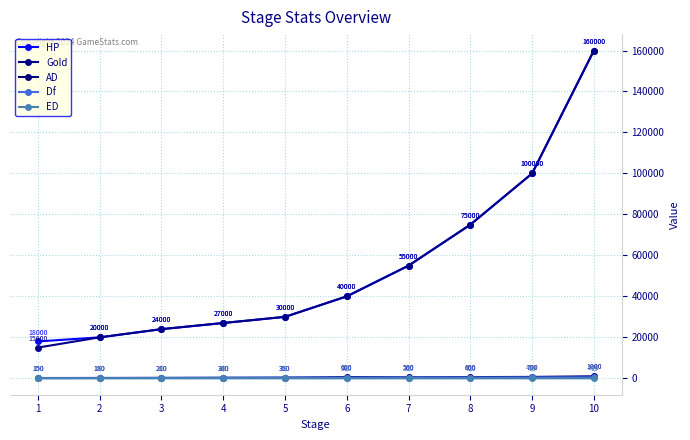

What is the sum of the AD values at 10 and 1?

1150